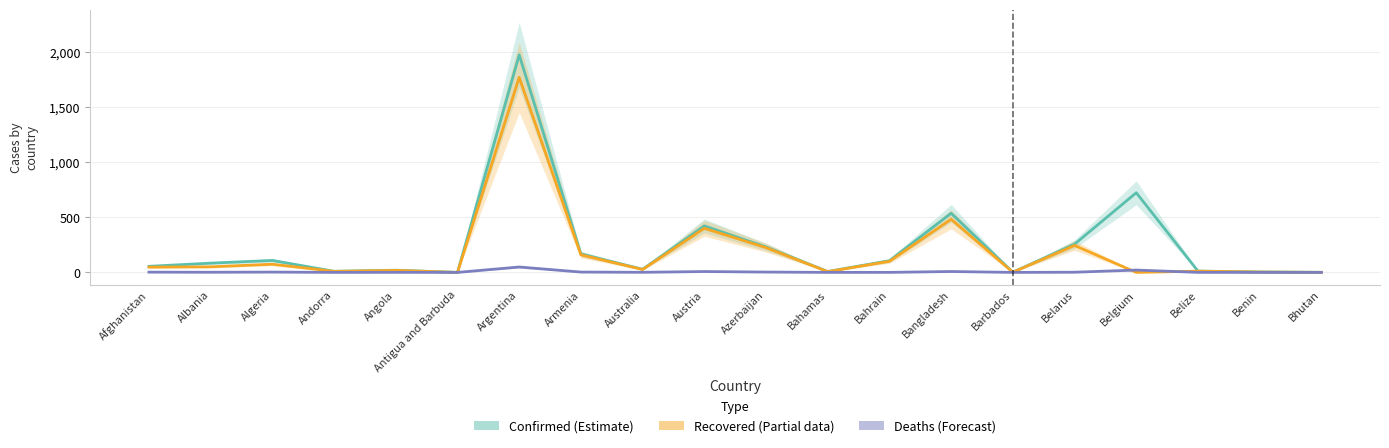

How many interior local peaks does the Confirmed series have?

6